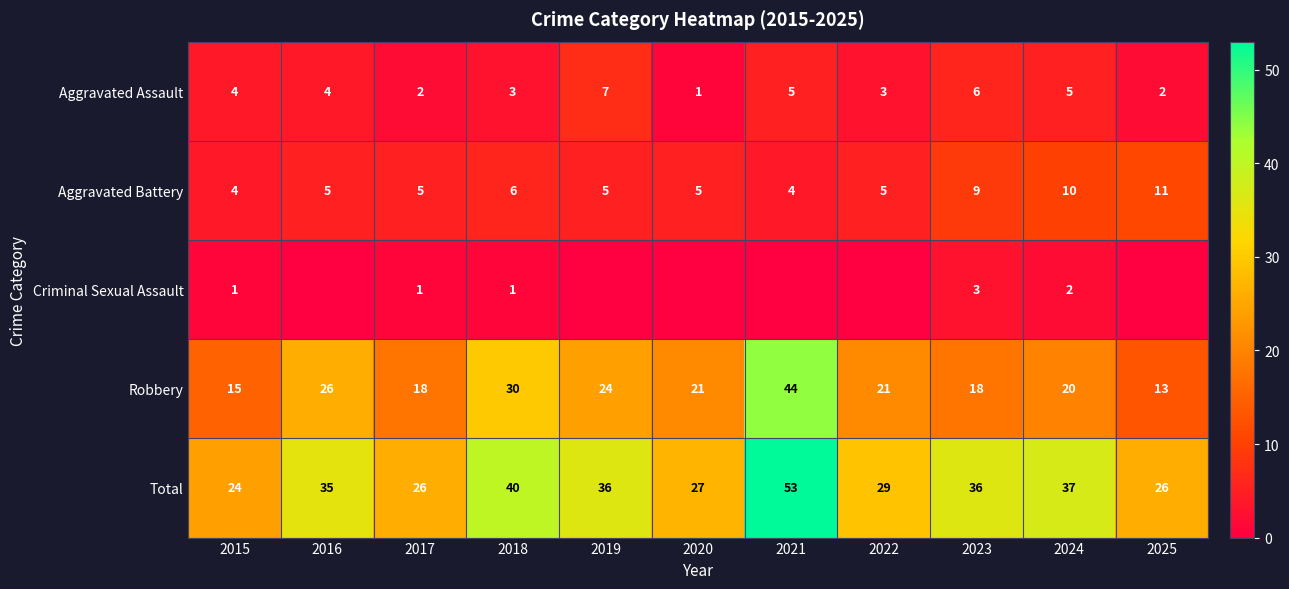

Count the Aggravated Assault values in the range 2 to 5.

8